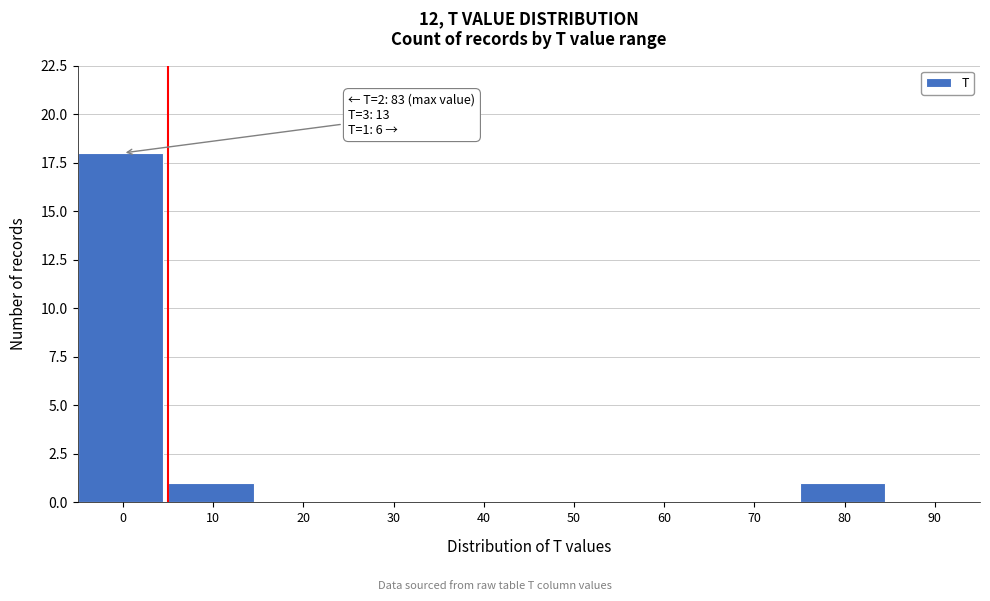

Reading left to right, what are all the values shown in this chart?

0=18	10=1	20=0	30=0	40=0	50=0	60=0	70=0	80=1	90=0